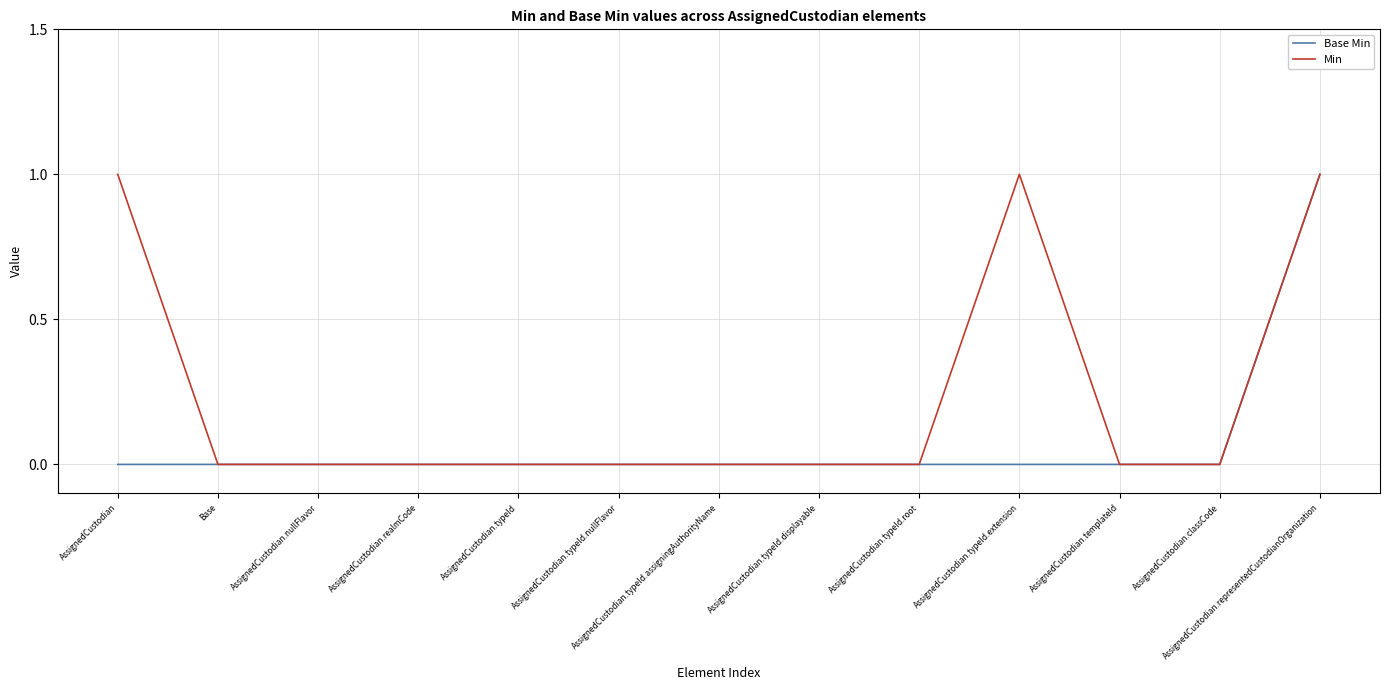

Rank the series by their average value, from highest to lowest.

Min, Base Min